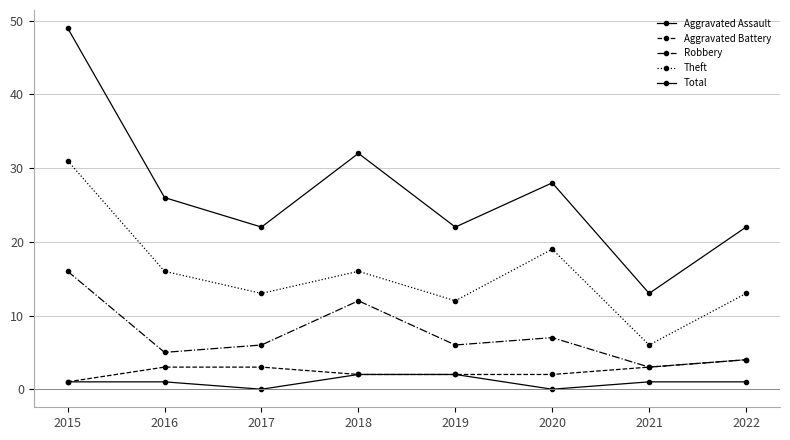

How many lines are shown in the chart?

5